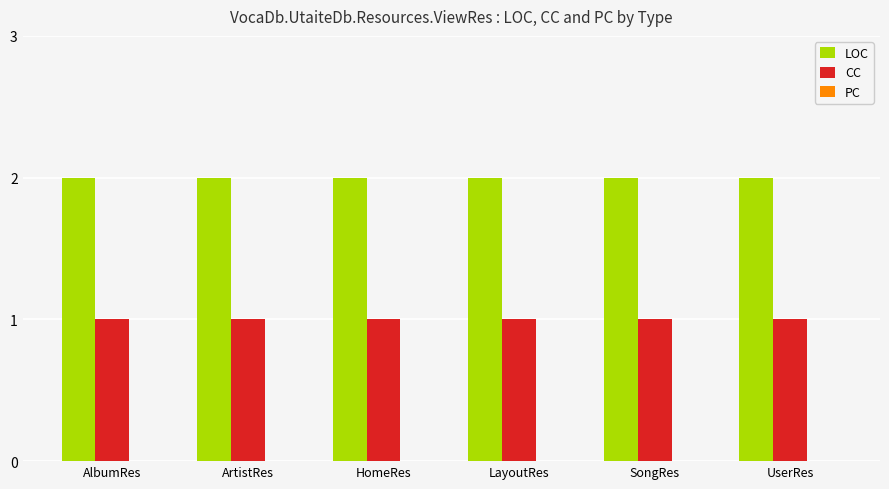

How many bars are there in total?

12